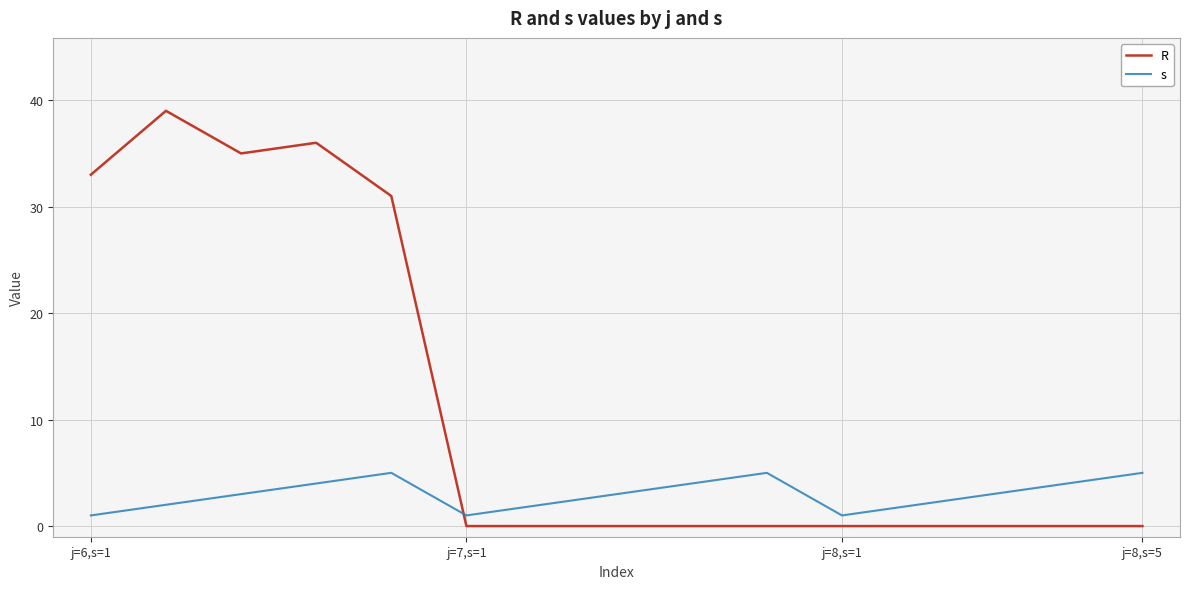

Which series has the widest spread of values?

R